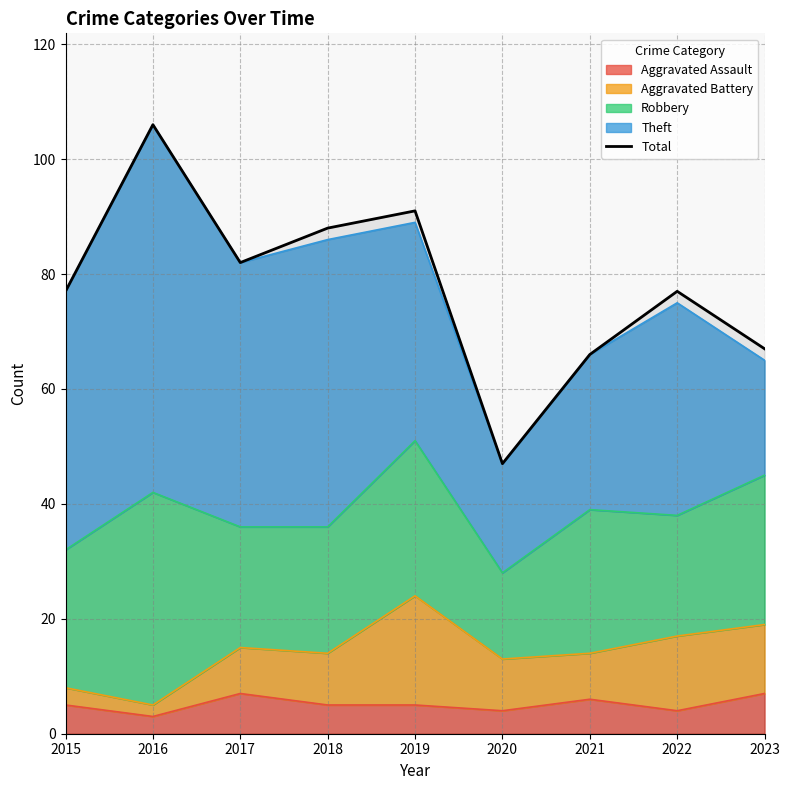

What is the maximum value shown in the chart?

106